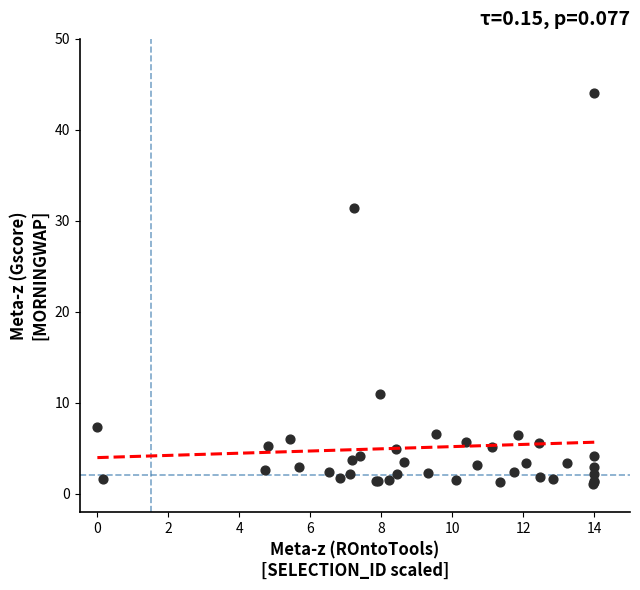

What Y value in the scatter plot is closest to 22?

31.4